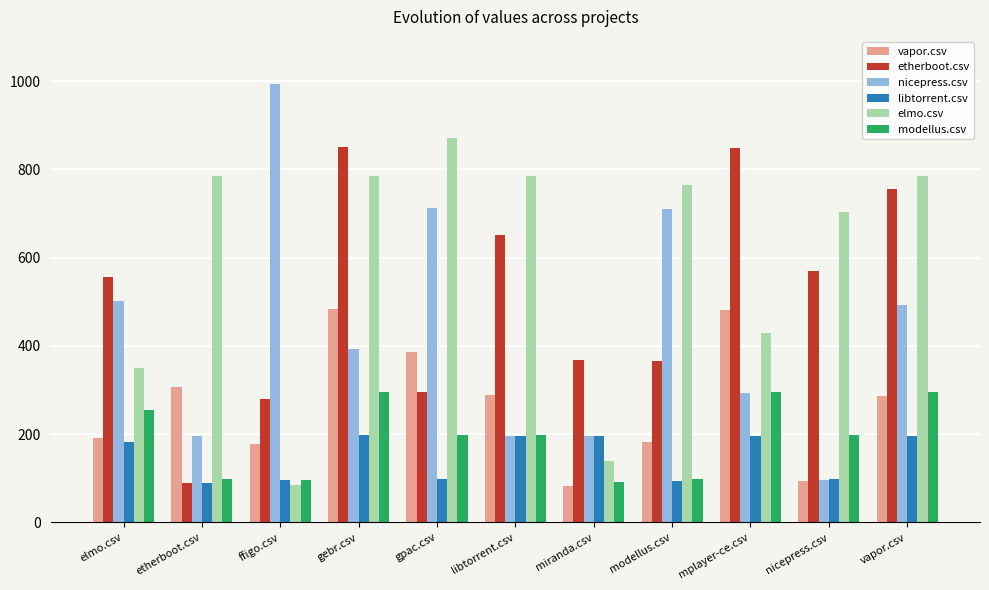

Is it true that libtorrent.csv equals 20.3 at nicepress.csv?

False